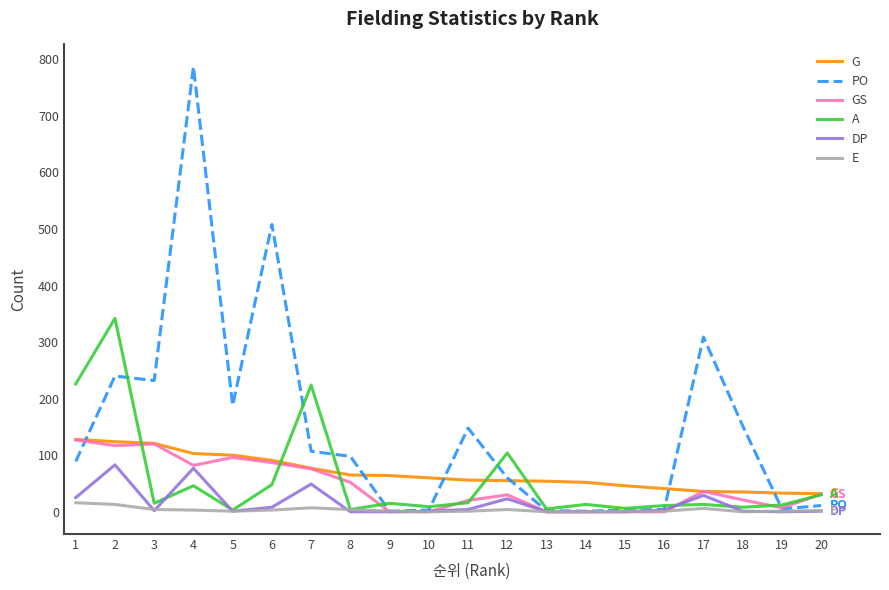

Between 4 and 12, which series saw the biggest shift?

PO